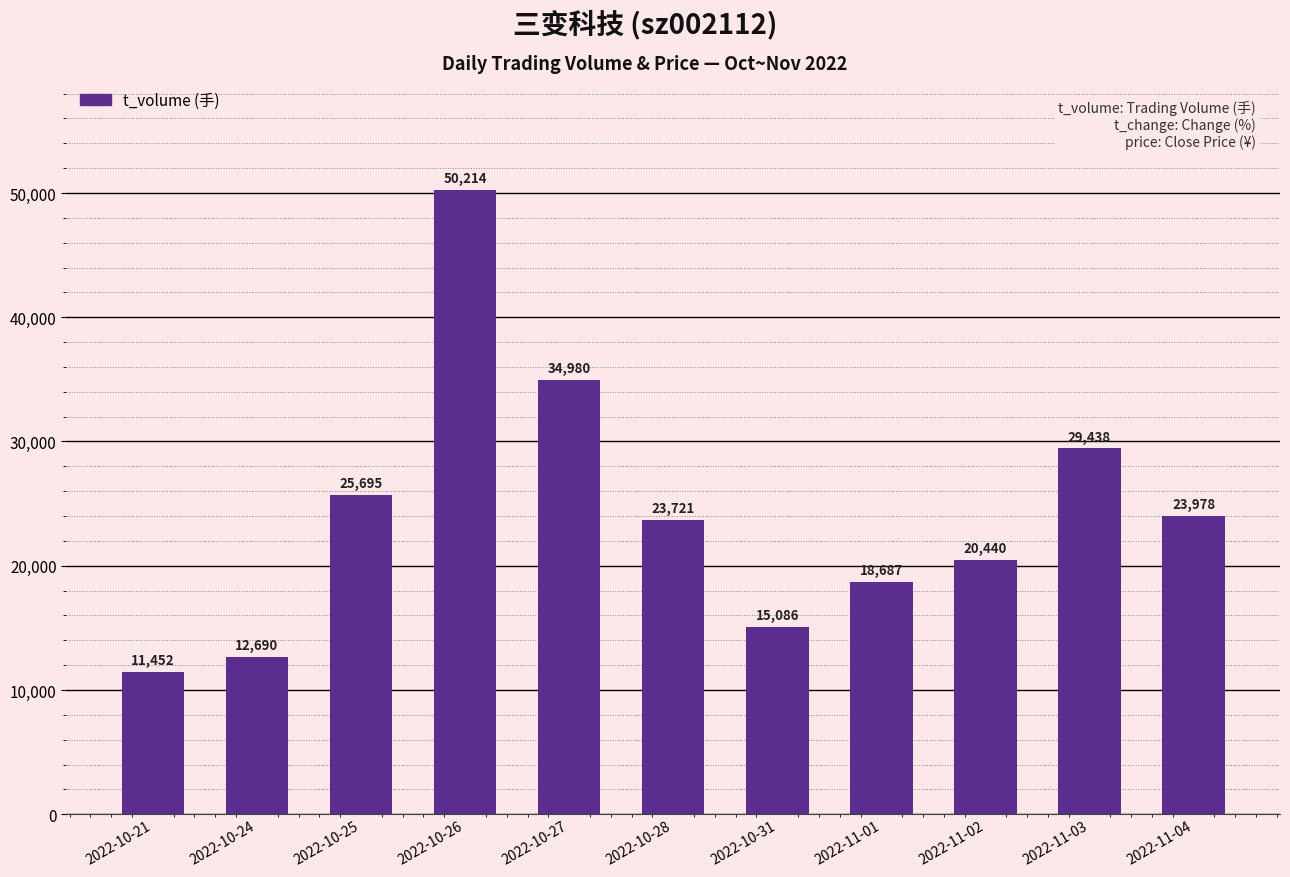

Rank the categories by value from lowest to highest.

2022-10-21, 2022-10-24, 2022-10-31, 2022-11-01, 2022-11-02, 2022-10-28, 2022-11-04, 2022-10-25, 2022-11-03, 2022-10-27, 2022-10-26